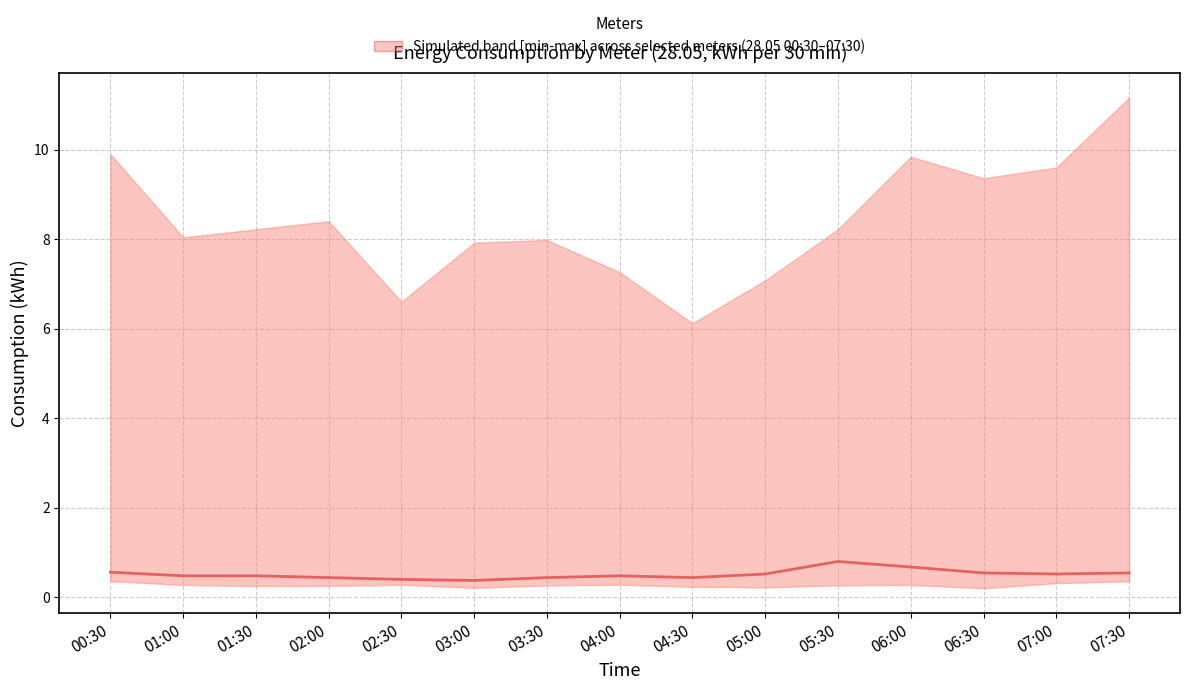

Reading left to right, extract all data points from this chart.

00:30=0.6	01:00=0.5	01:30=0.5	02:00=0.4	02:30=0.4	03:00=0.4	03:30=0.4	04:00=0.5	04:30=0.4	05:00=0.5	05:30=0.8	06:00=0.7	06:30=0.5	07:00=0.5	07:30=0.5